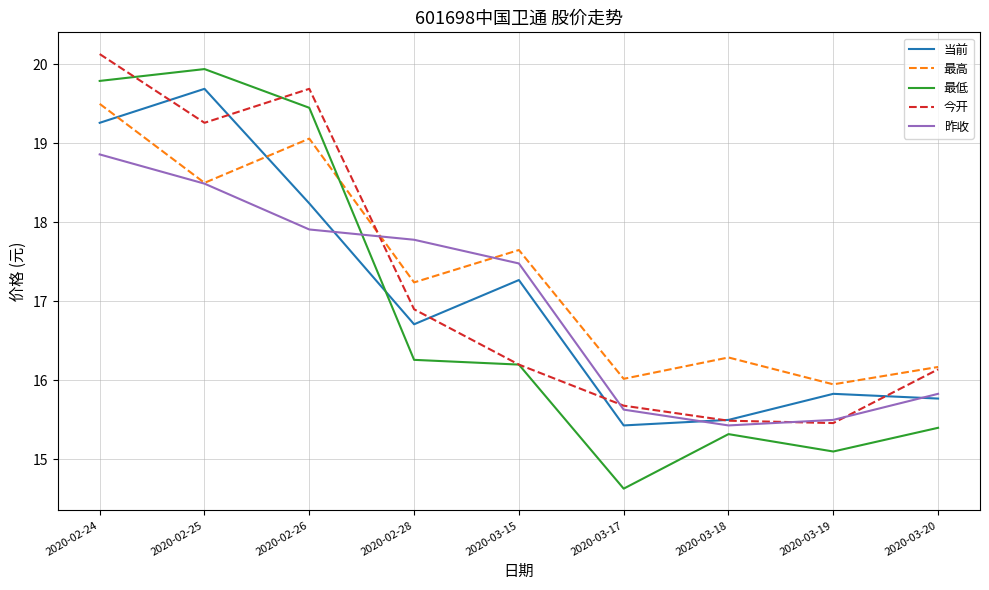

List the series in order of their peak value, highest first.

今开, 最低, 当前, 最高, 昨收